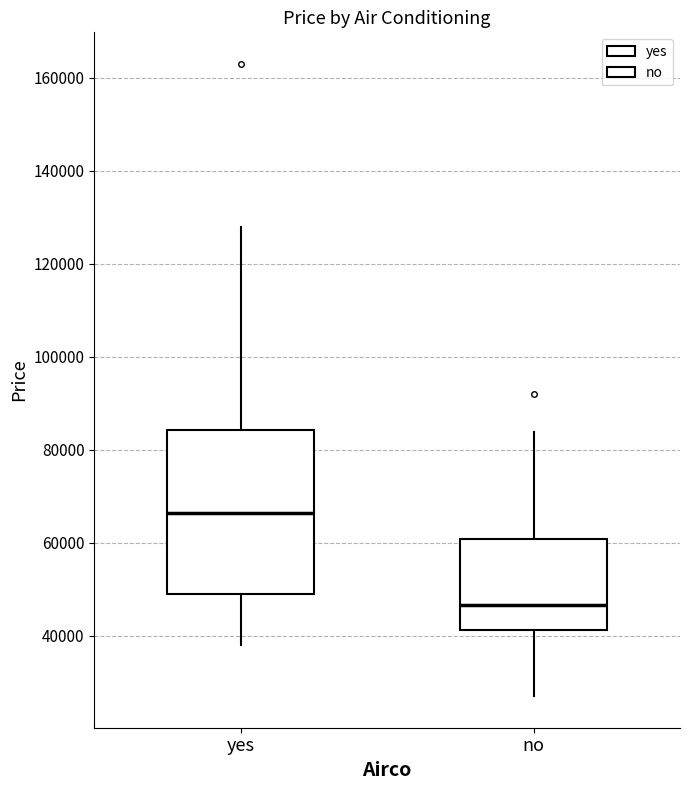

Where is the lower edge of the box for no on the y-axis? The values are not printed on the chart, so give them approximately, as read against the axis.

42000